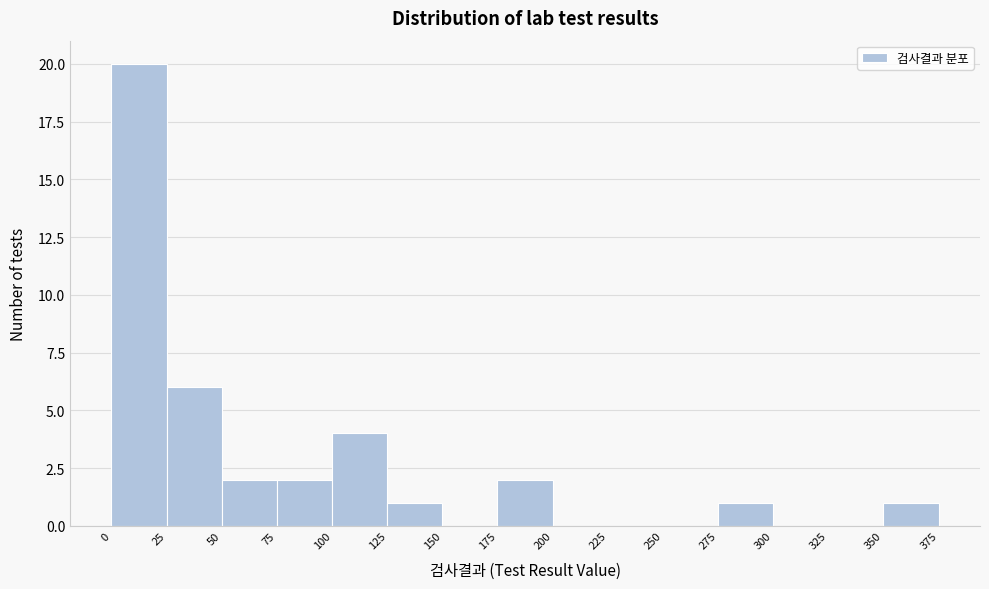

Over which range of the x-axis is the bar tallest?

0 to 25